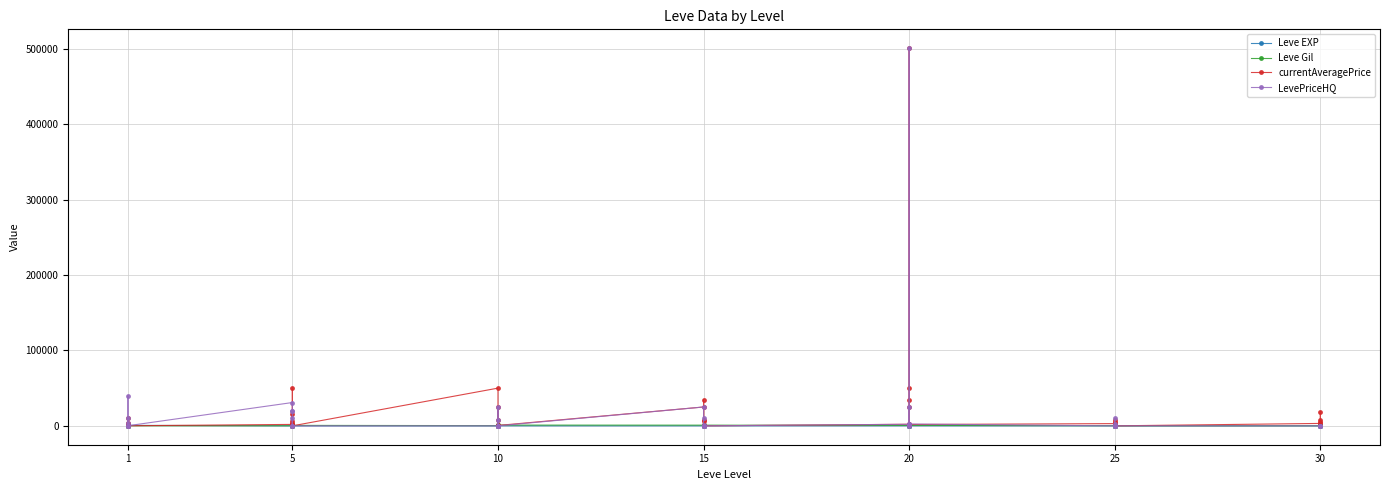

Does the chart display data point markers on the line(s)?

Yes